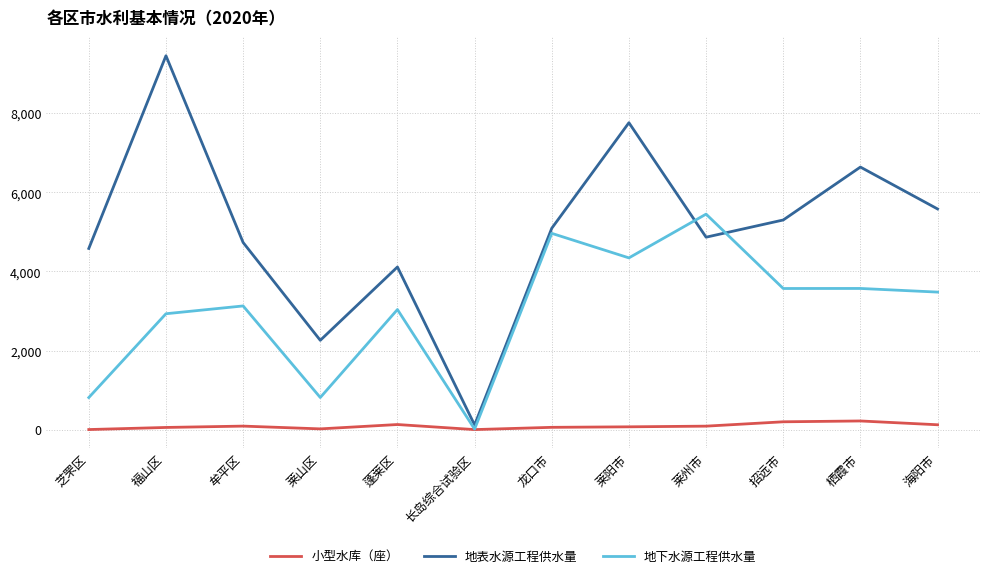

Rank the series at 福山区 from highest to lowest value.

地表水源工程供水量, 地下水源工程供水量, 小型水库（座）